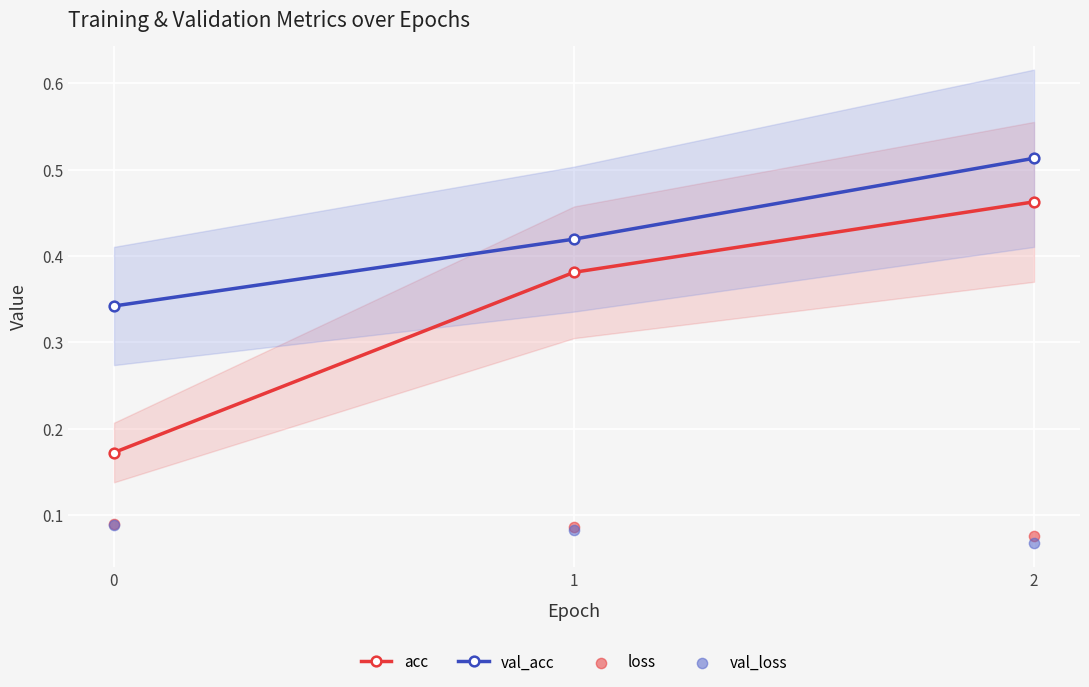

Is the value of acc at 0 greater than the value of val_acc at 2?

No